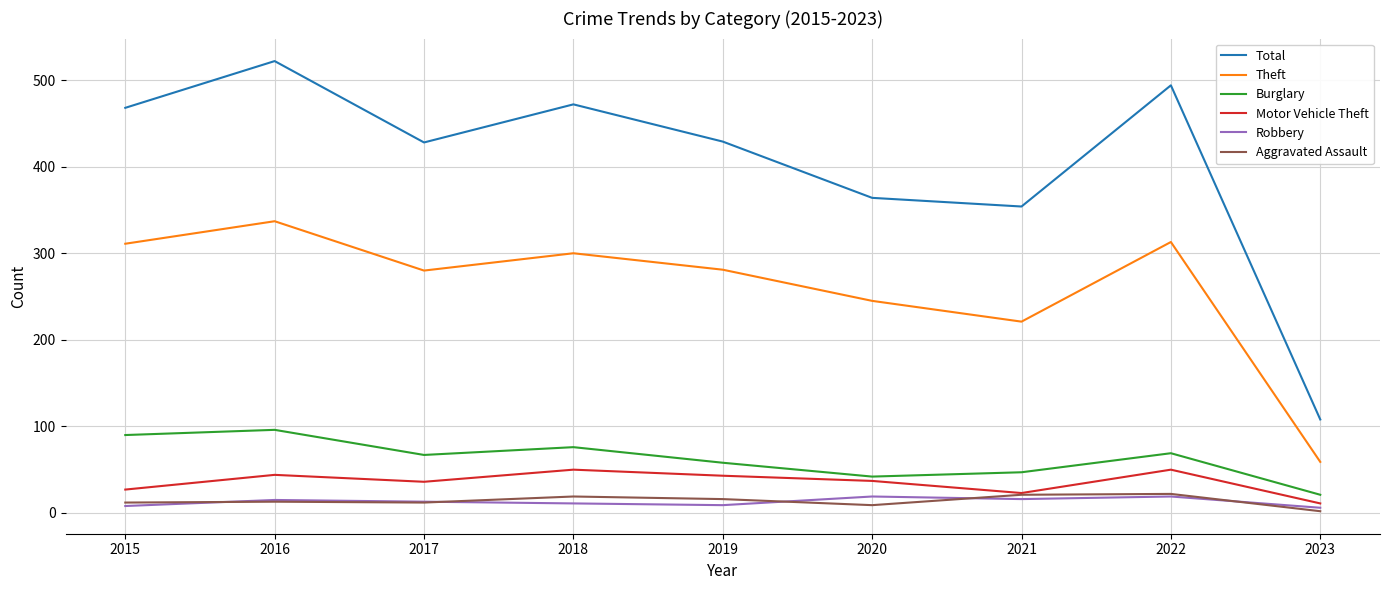

Which series has the largest range (max minus min)?

Total